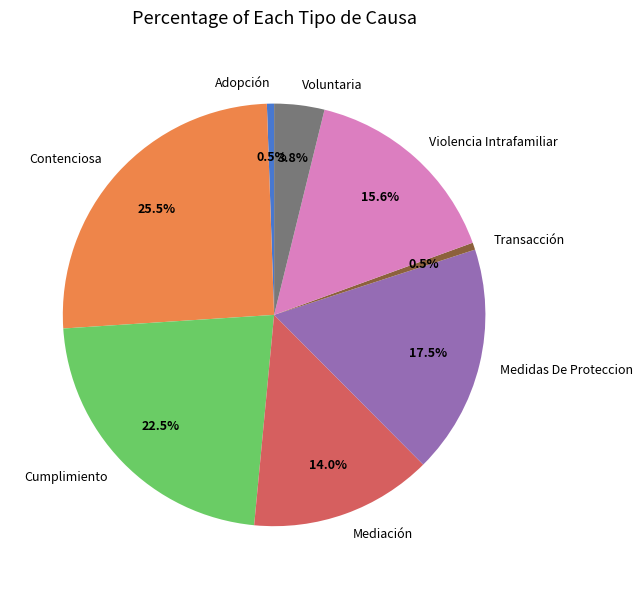

Approximately how many times larger is the value at Mediación compared to Medidas De Proteccion?

0.8